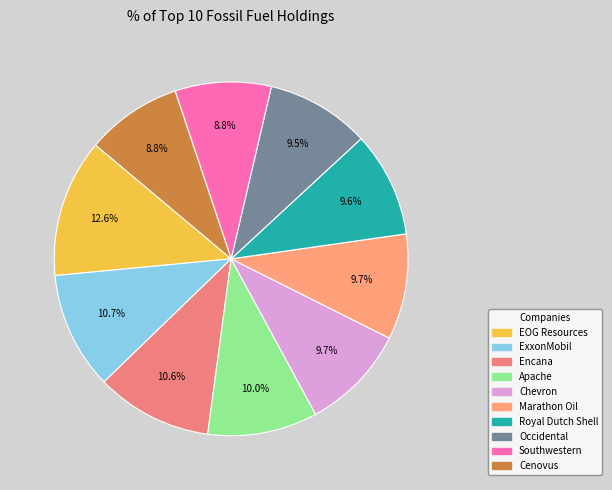

How many segments does this pie chart have?

10